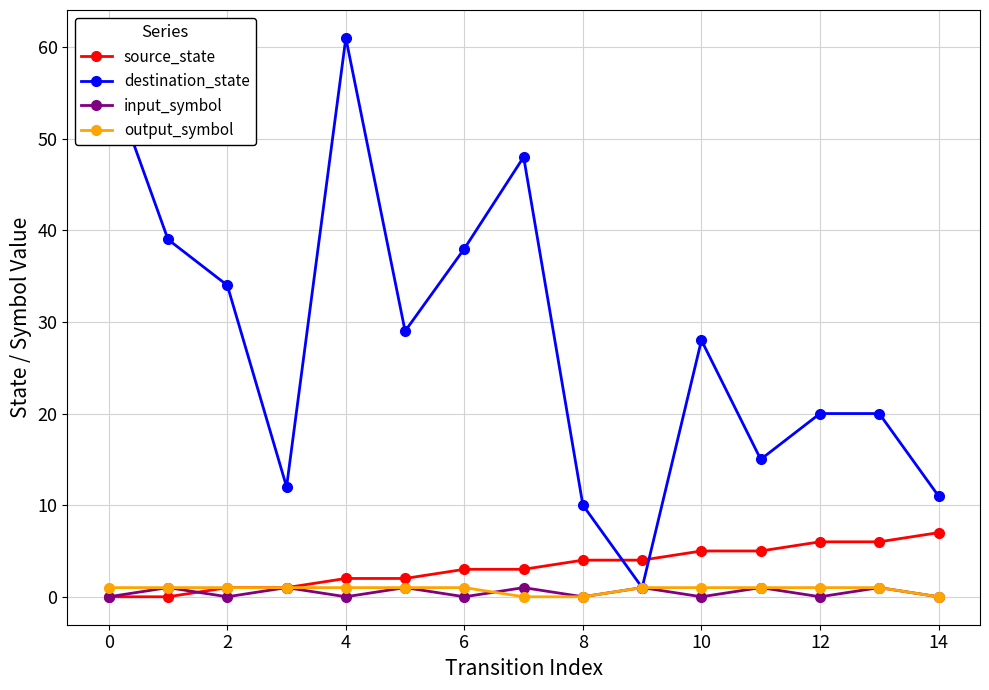

What is the greatest value displayed?

61